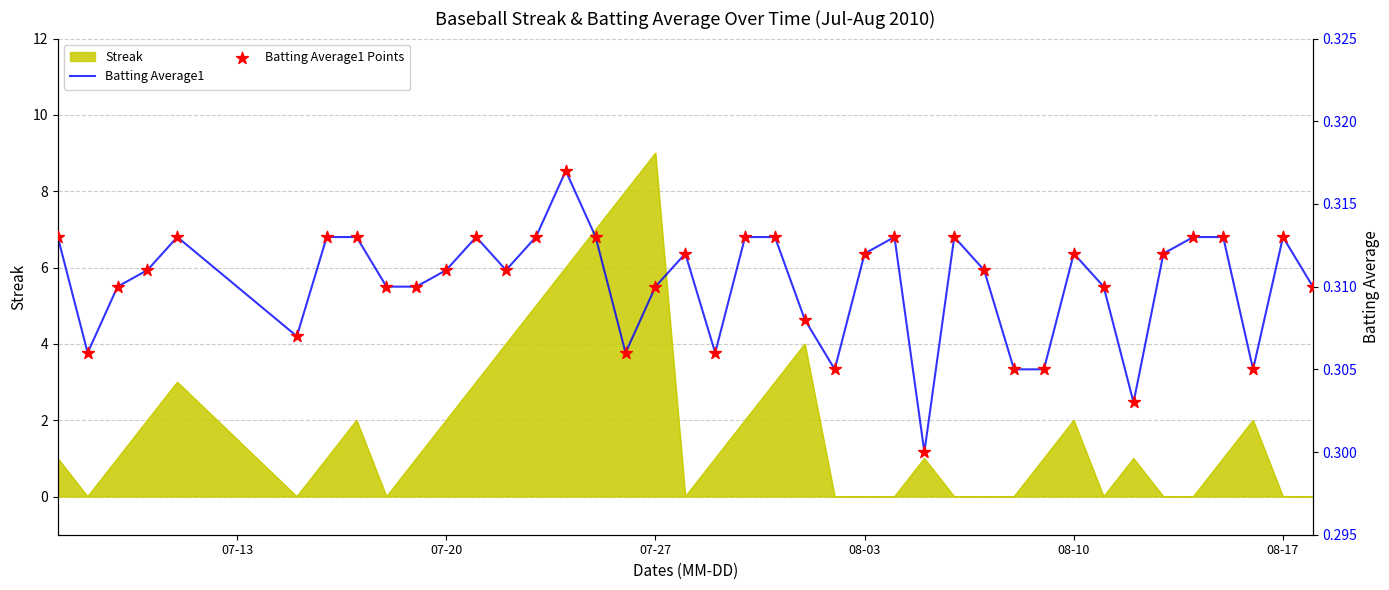

Which series reaches the minimum Y coordinate?

Batting Average1